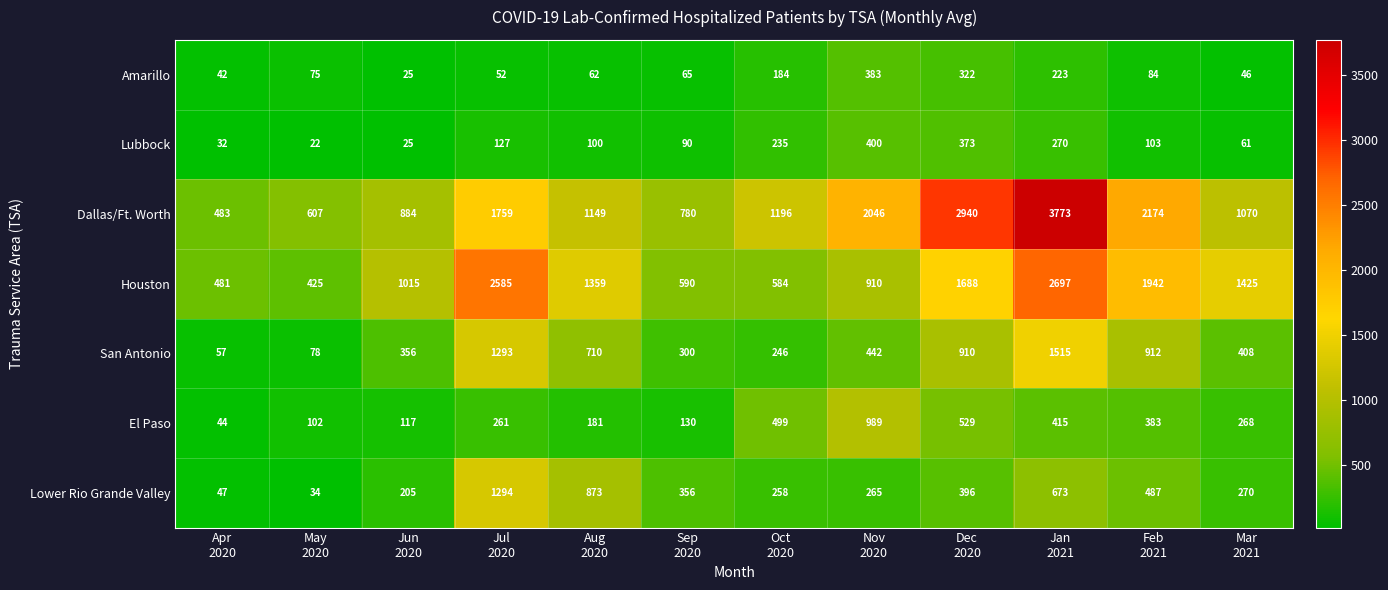

How many series are shown in this chart?

7